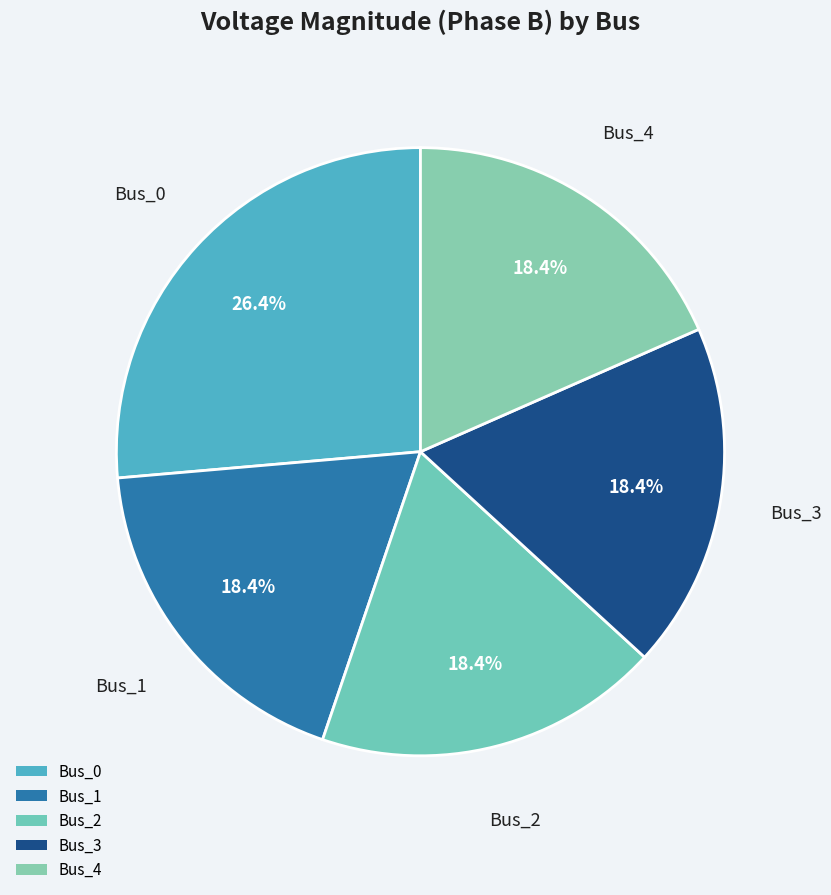

Does Bus_0 represent more than half of the total?

No